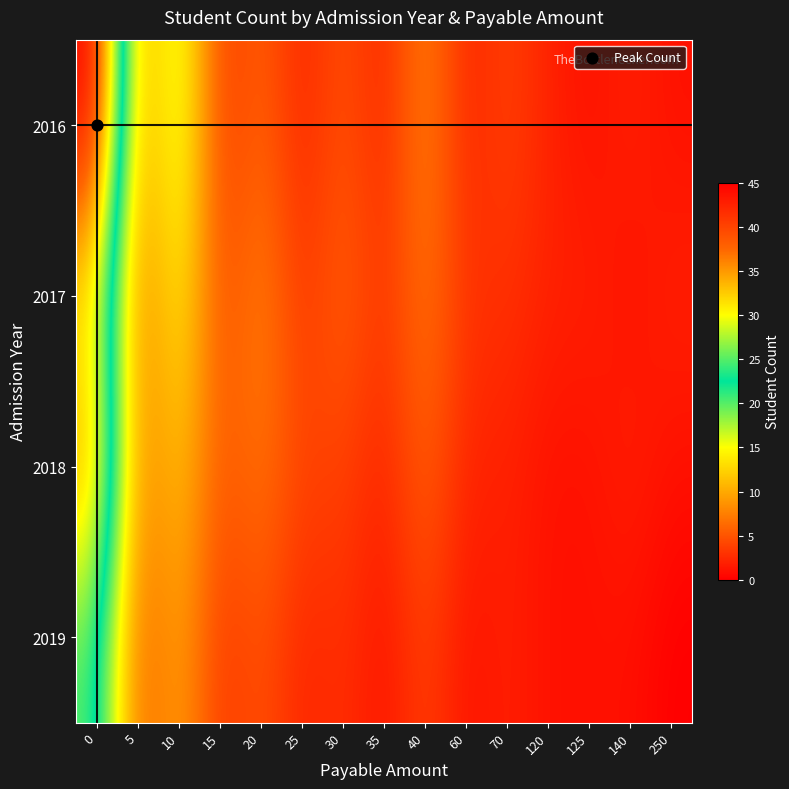

Count the number of data series in this chart.

4